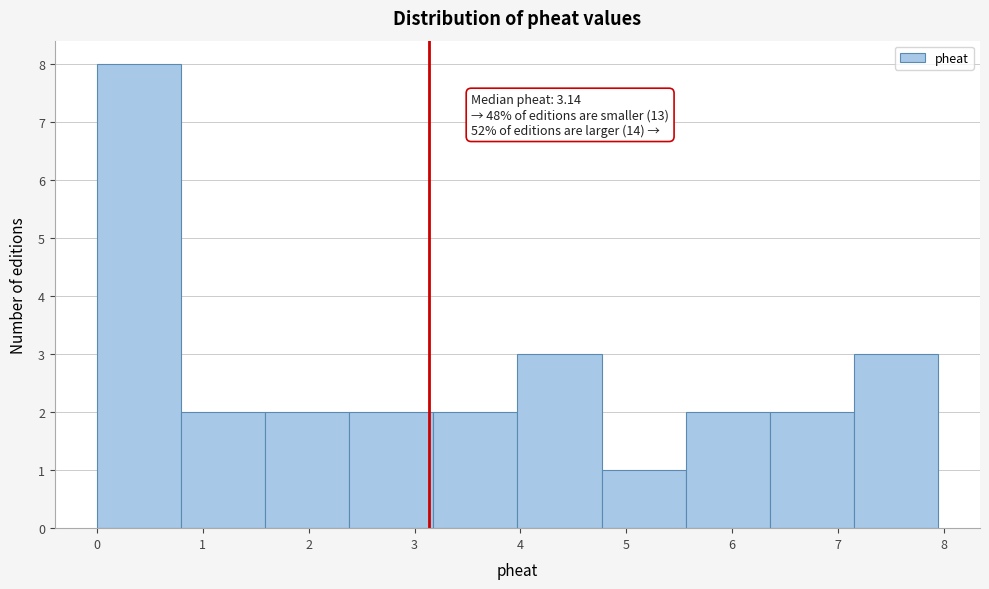

Which range on the x-axis has the tallest bar?

0.0 to 0.8